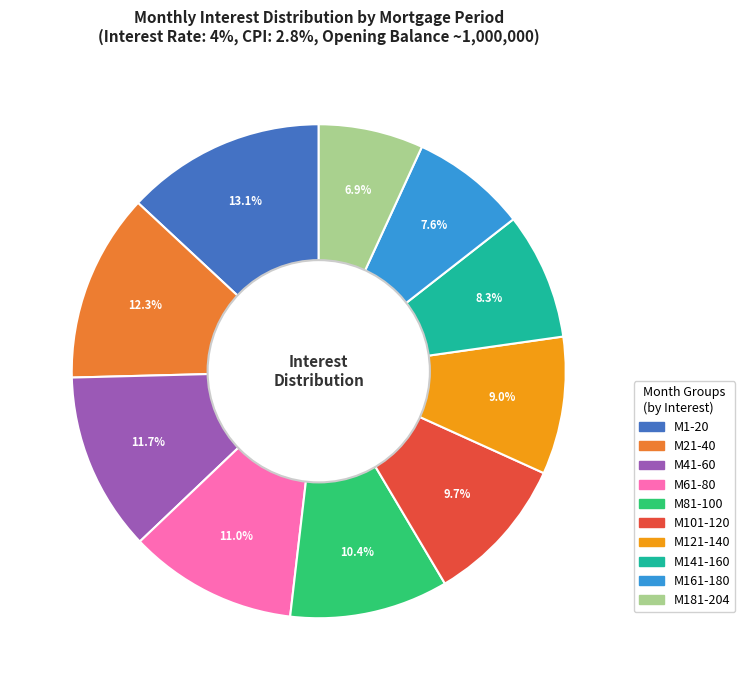

How many segments does this pie chart have?

10